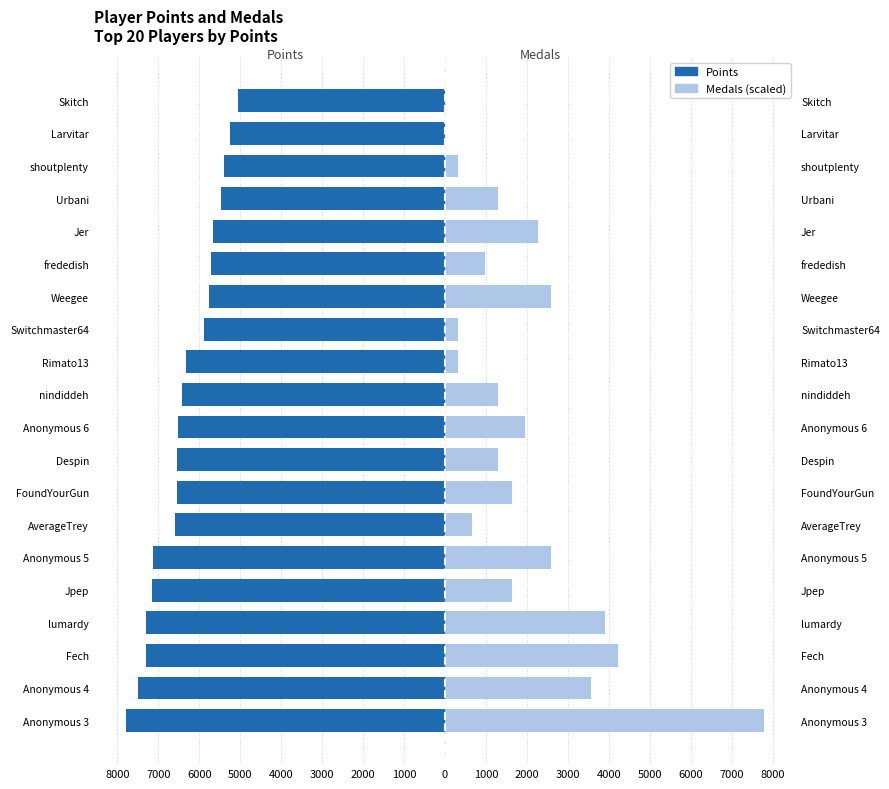

List the series in order of their peak value, lowest first.

Points, Medals (scaled)